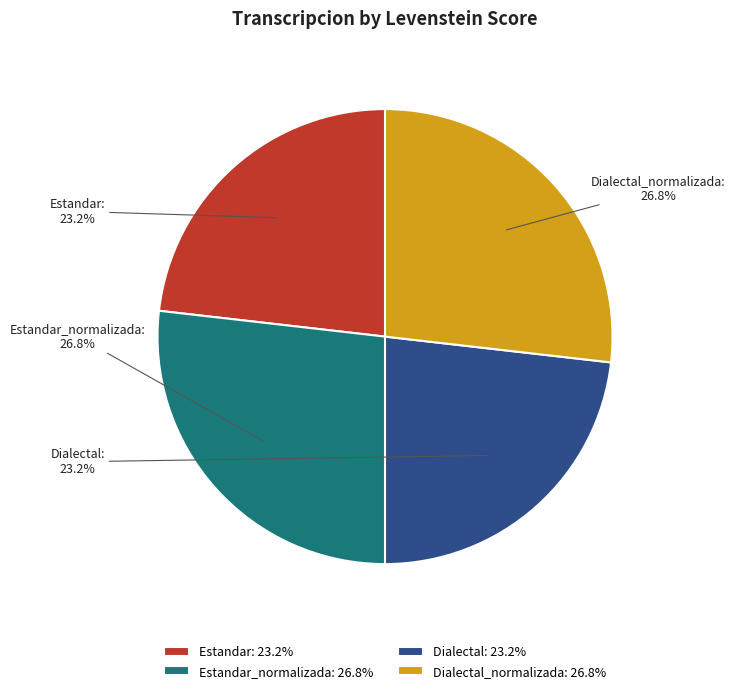

What is the total percentage of Estandar and Dialectal_normalizada?

50.0%